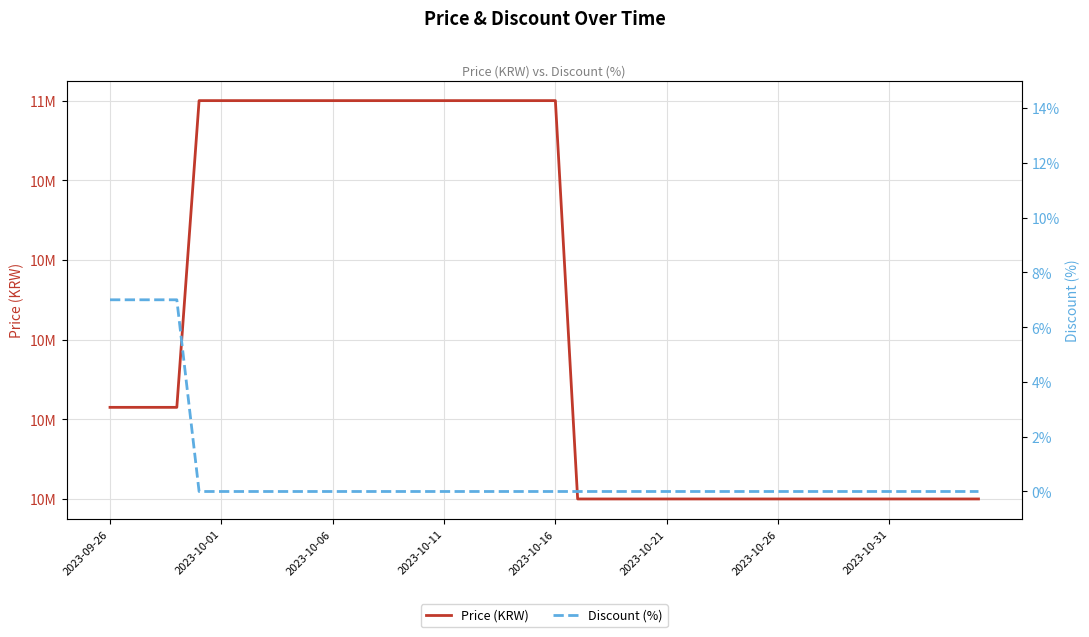

The Price (KRW) series shows 4981167 at 33. True or false?

False